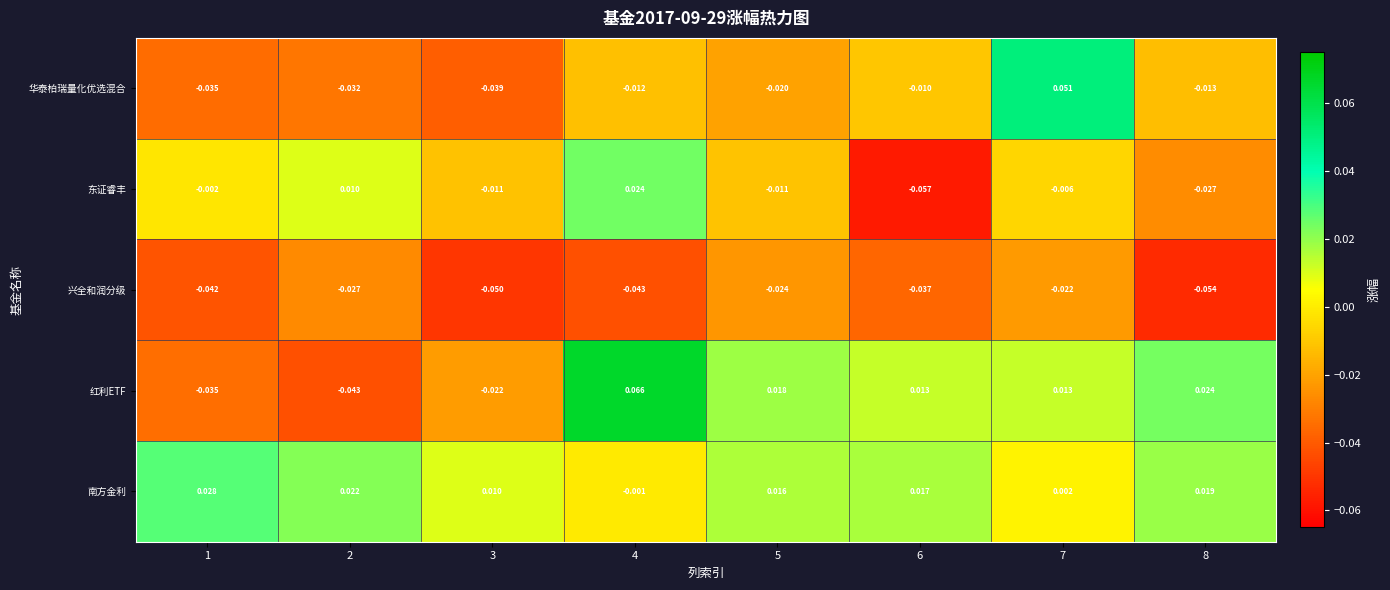

Which series has the largest range (max minus min)?

红利ETF